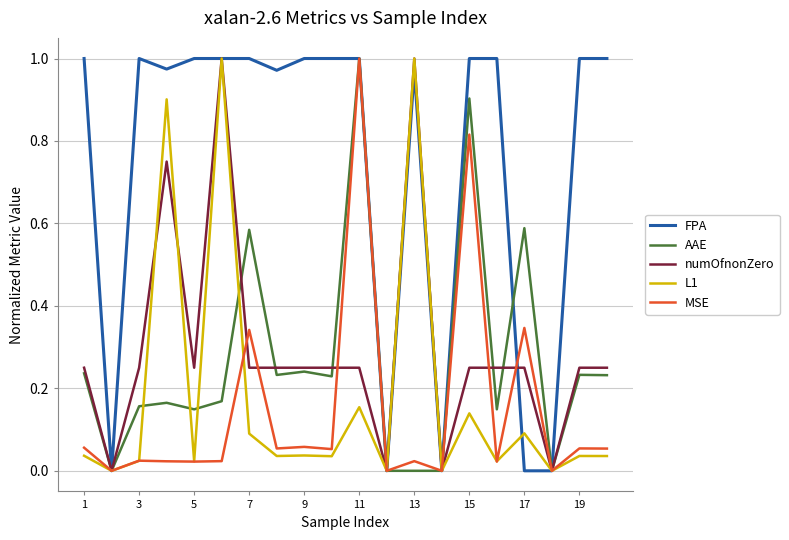

Which series has the largest total across all categories?

FPA